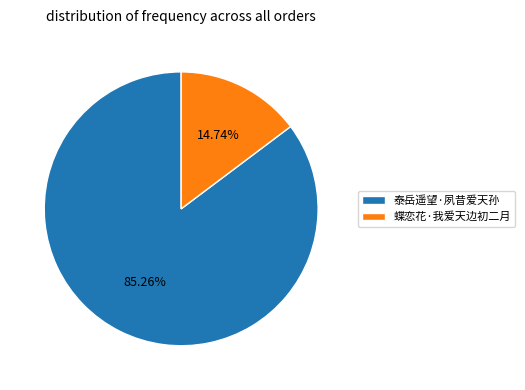

Is it true that 蝶恋花·我爱天边初二月 is 24% of the pie?

False